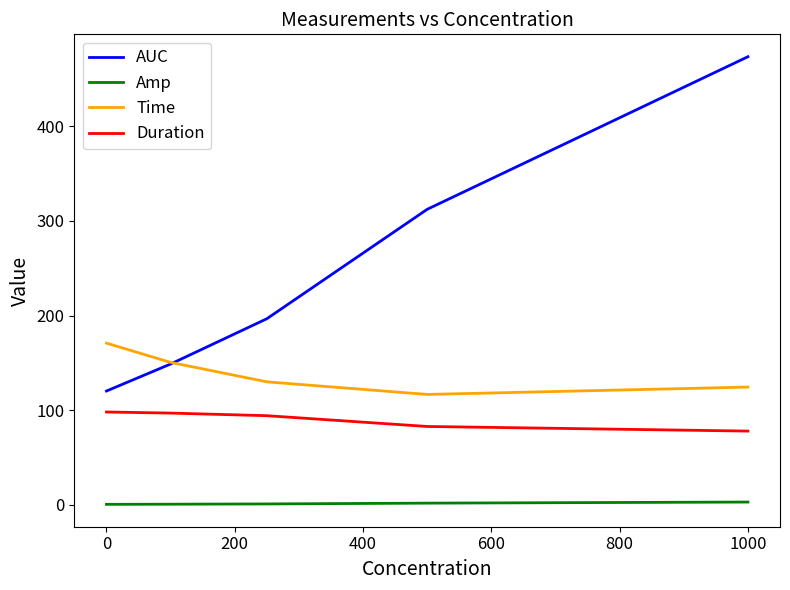

What is the difference between the second highest and minimum values in the Amp series?

1.3